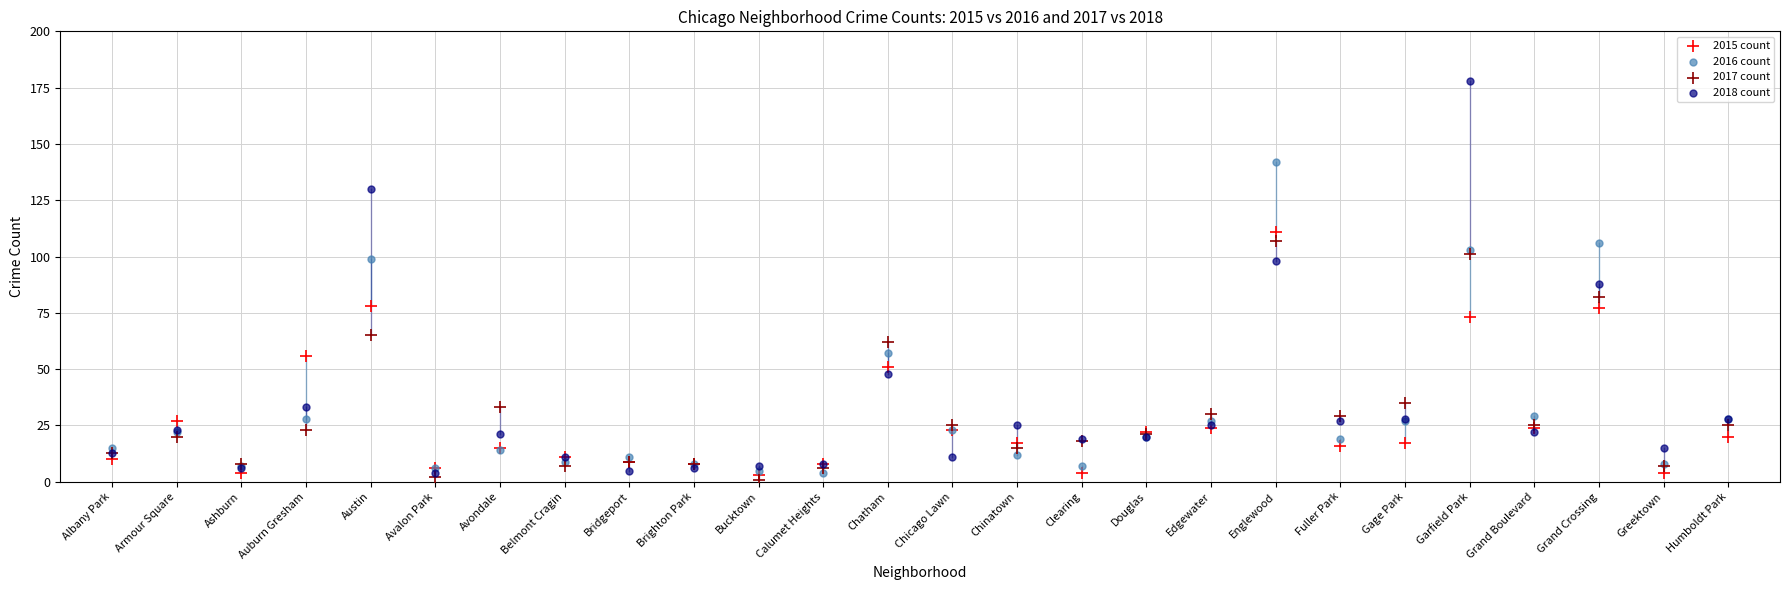

What are all the series names shown in the legend?

2015 count, 2016 count, 2017 count, 2018 count